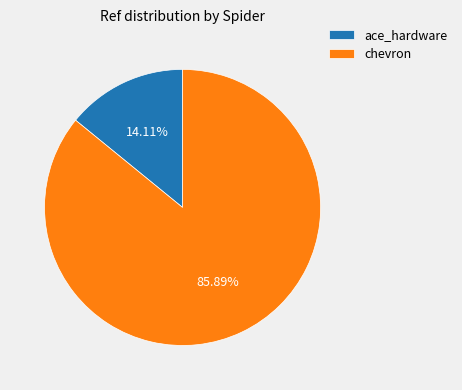

What is the majority slice?

chevron